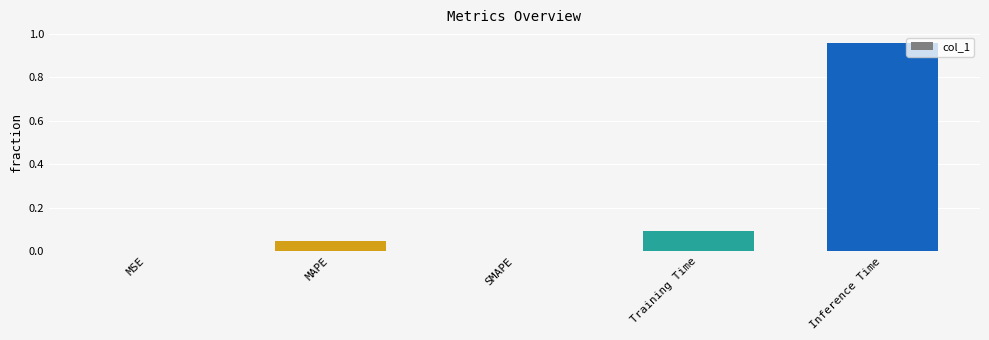

What is the sum of all values?

1.1